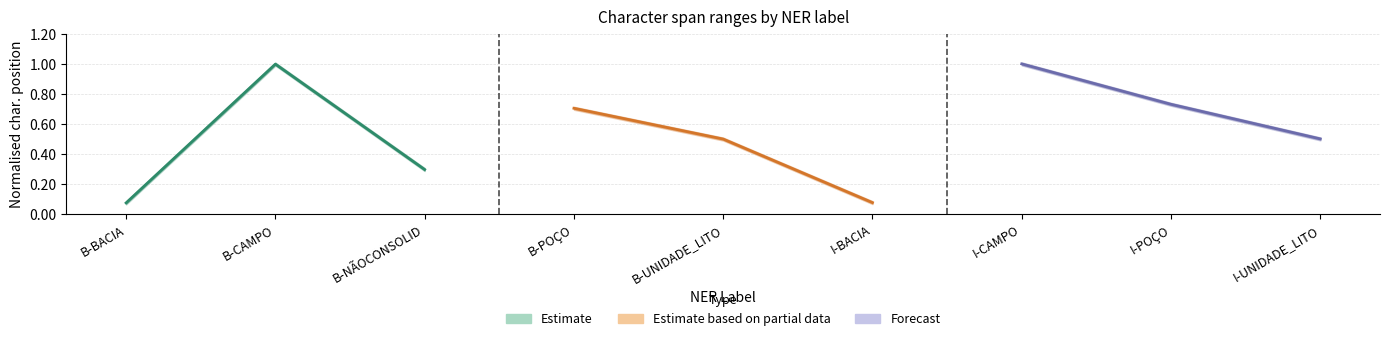

At which category is the sum across all series the highest?

B-CAMPO